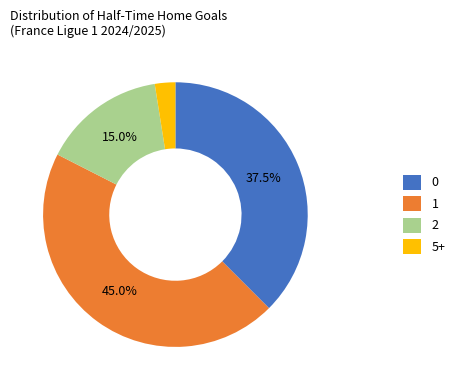

What is the smallest slice in the pie chart?

5+